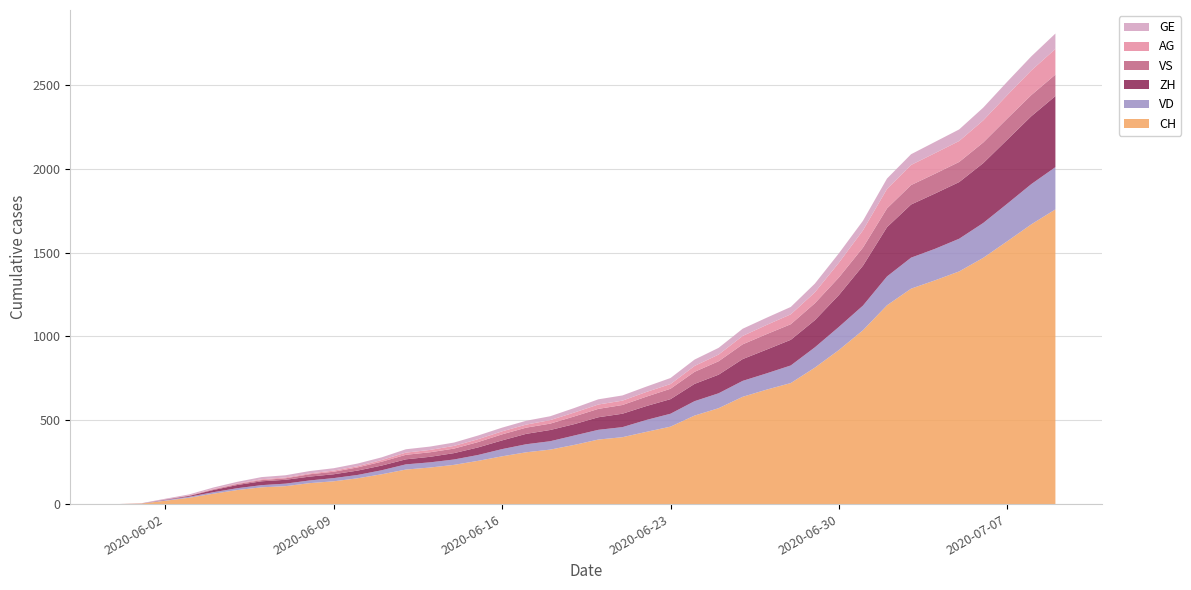

Reading right to left, transcribe all the data shown in this chart.

CH: 39=1758	38=1669	37=1568	36=1469	35=1388	34=1335	33=1285	32=1186	31=1037	30=919	29=814	28=722	27=683	26=640	25=572	24=528	23=462	22=431	21=399	20=385	19=353	18=325	17=309	16=285	15=258	14=234	13=218	12=206	11=178	10=154	9=136	8=125	7=107	6=100	5=84	4=62	3=38	2=20	1=3	0=0
VD: 39=252	38=240	37=224	36=208	35=195	34=188	33=185	32=172	31=147	30=138	29=121	28=105	27=97	26=95	25=89	24=86	23=77	22=71	21=60	20=58	19=56	18=50	17=48	16=43	15=35	14=32	13=31	12=31	11=24	10=20	9=19	8=16	7=15	6=13	5=11	4=9	3=6	2=4	1=0	0=0
ZH: 39=424	38=405	37=382	36=357	35=338	34=330	33=317	32=294	31=238	30=190	29=162	28=153	27=142	26=130	25=111	24=103	23=87	22=83	21=80	20=75	19=68	18=67	17=62	16=52	15=45	14=38	13=33	12=30	11=28	10=26	9=23	8=23	7=23	6=23	5=19	4=13	3=5	2=2	1=0	0=0
VS: 39=128	38=126	37=126	36=123	35=120	34=118	33=116	32=112	31=108	30=105	29=101	28=93	27=92	26=88	25=80	24=72	23=62	22=56	21=52	20=50	19=46	18=38	17=37	16=36	15=32	14=27	13=27	12=27	11=23	10=19	9=15	8=14	7=9	6=7	5=6	4=4	3=2	2=2	1=1	0=0
AG: 39=153	38=147	37=140	36=132	35=125	34=123	33=120	32=116	31=103	30=88	29=65	28=59	27=55	26=50	25=40	24=35	23=28	22=28	21=26	20=26	19=23	18=21	17=18	16=18	15=17	14=16	13=14	12=13	11=10	10=7	9=7	8=5	7=5	6=5	5=3	4=3	3=1	2=0	1=0	0=0
GE: 39=92	38=84	37=80	36=76	35=69	34=67	33=64	32=62	31=57	30=56	29=52	28=44	27=43	26=43	25=40	24=38	23=36	22=32	21=31	20=31	19=27	18=23	17=23	16=22	15=22	14=20	13=20	12=20	11=16	10=16	9=14	8=14	7=13	6=13	5=10	4=8	3=6	2=4	1=1	0=0